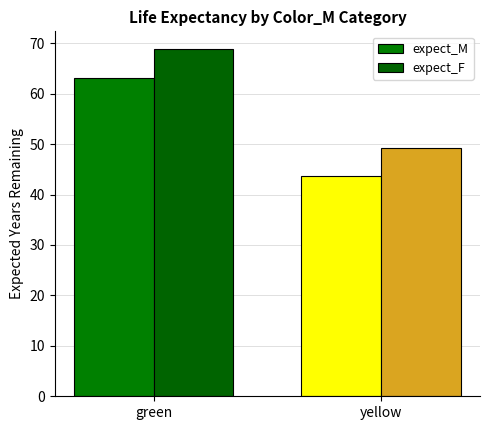

What are all the series names shown in the legend?

expect_M, expect_F